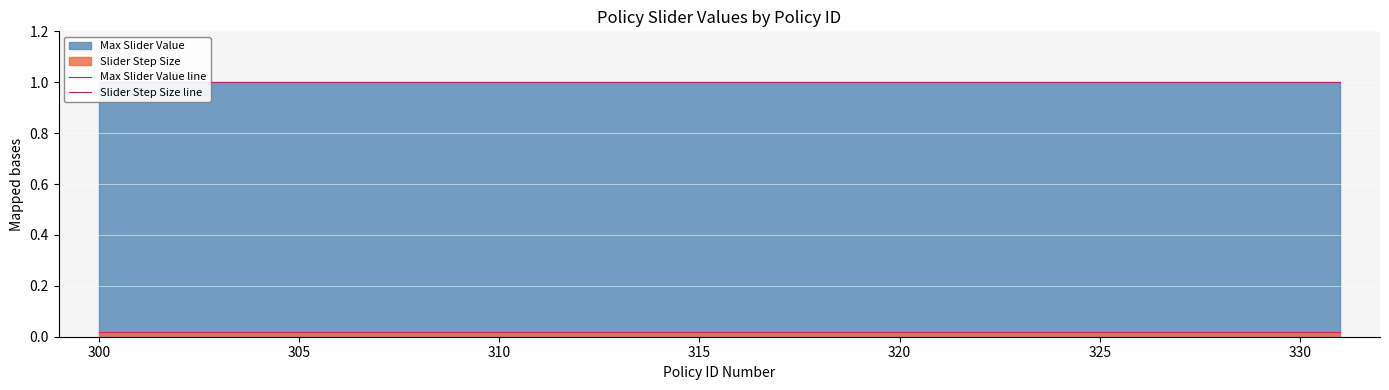

True or false: Slider Step Size line and Max Slider Value line cross at least once.

False